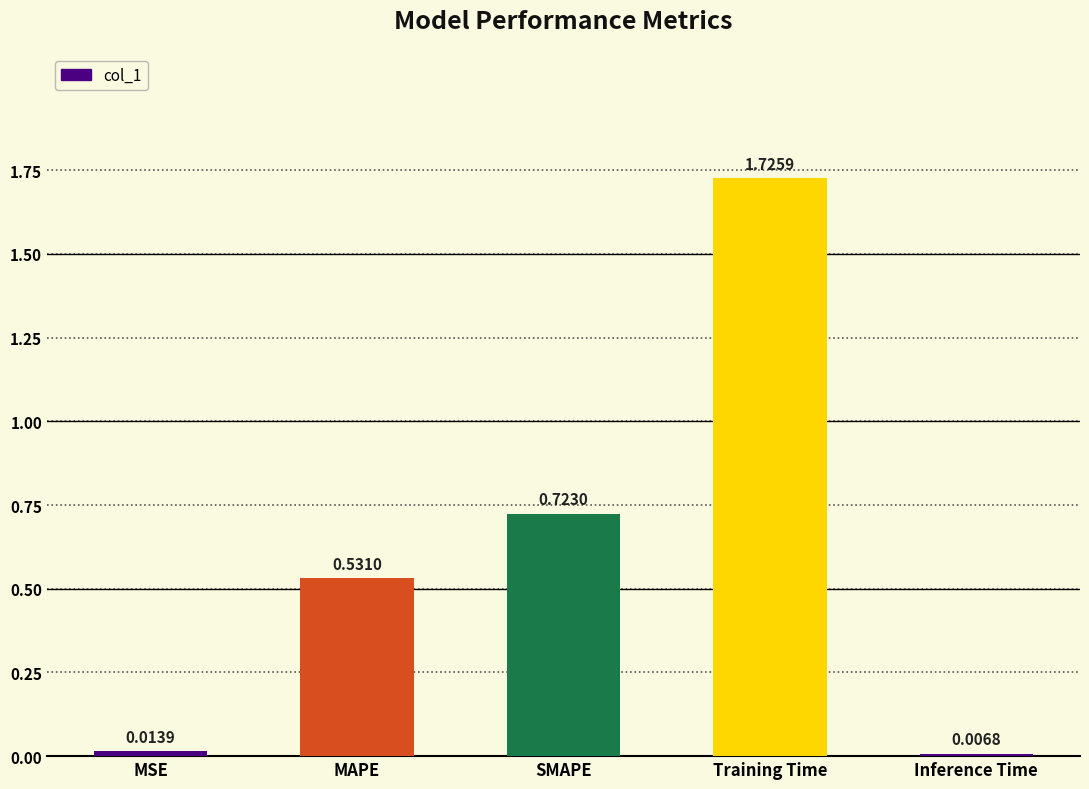

What is the change in value from MSE to Training Time?

+1.7